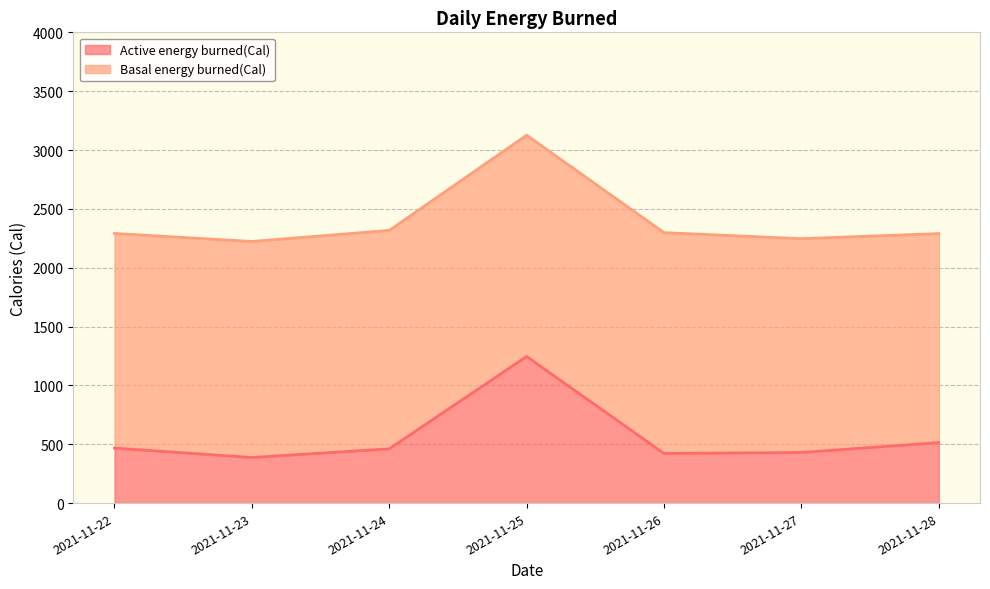

At which label is the value closest to 816?

2021-11-28